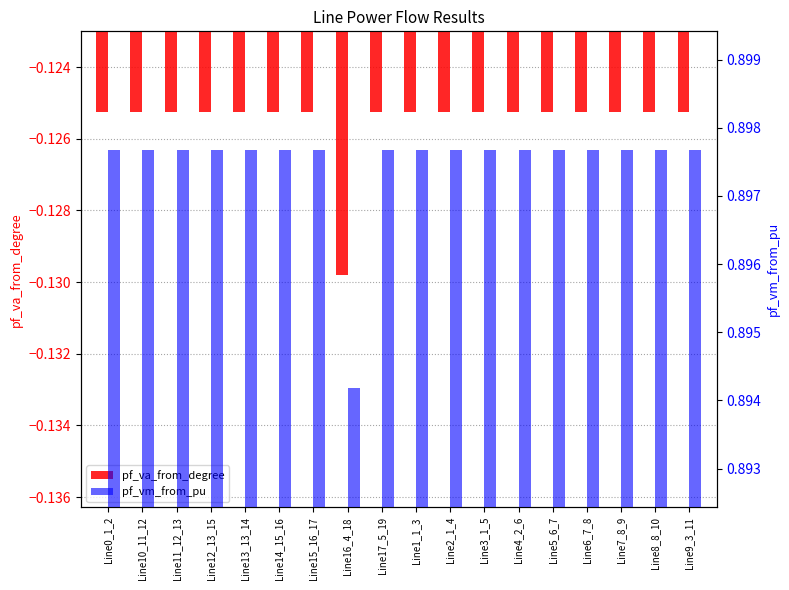

What is the value of the pf_vm_from_pu bar at the 18th from the left?

0.9